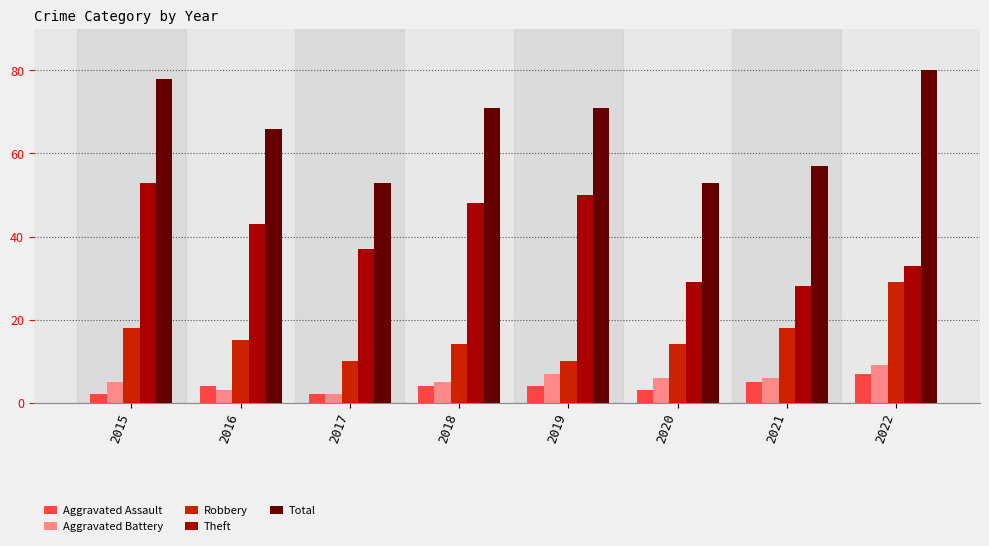

Reading left to right, list all the values displayed in this chart.

Aggravated Assault: 2	4	2	4	4	3	5	7
Aggravated Battery: 5	3	2	5	7	6	6	9
Robbery: 18	15	10	14	10	14	18	29
Theft: 53	43	37	48	50	29	28	33
Total: 78	66	53	71	71	53	57	80